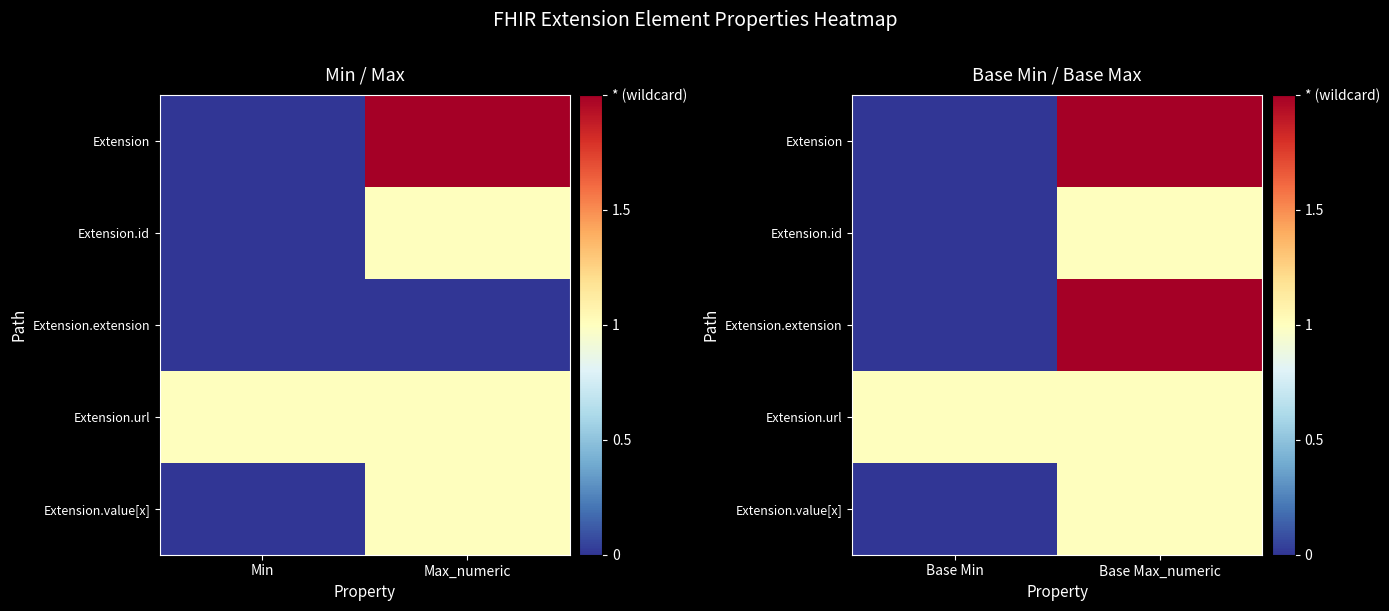

Rank the categories by Extension.url value from highest to lowest.

Base Min, Base Max_numeric